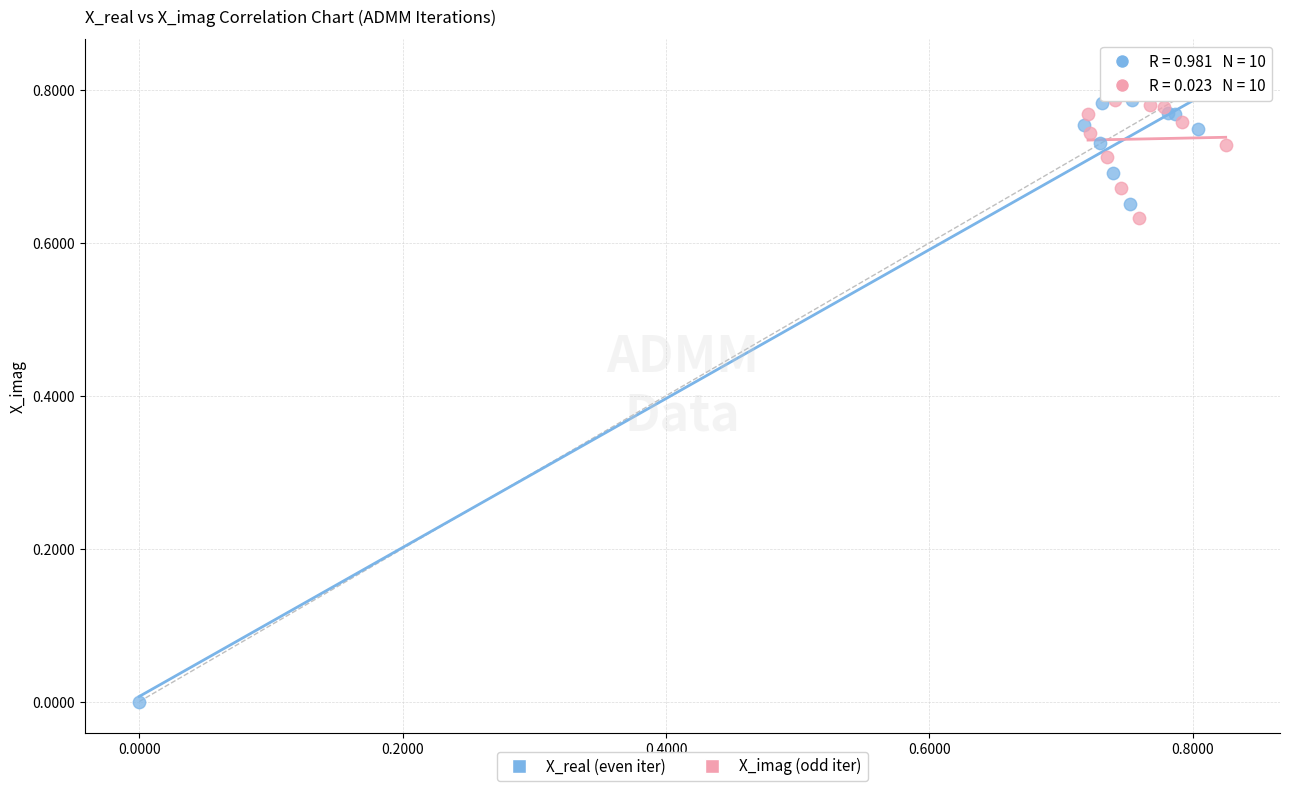

Which series reaches the minimum Y coordinate?

X_real (even iter)